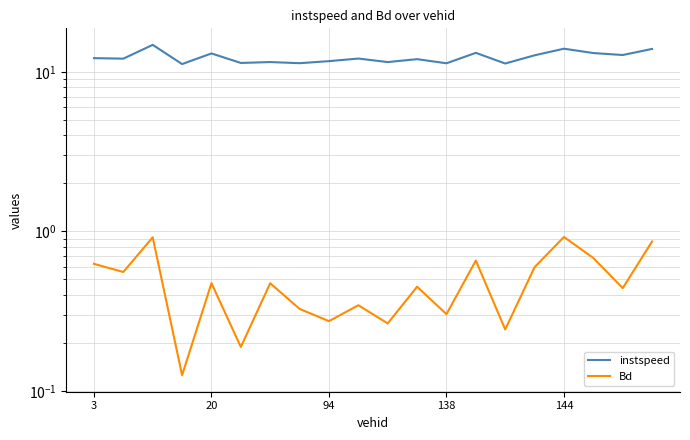

Count the number of categories in the chart.

20